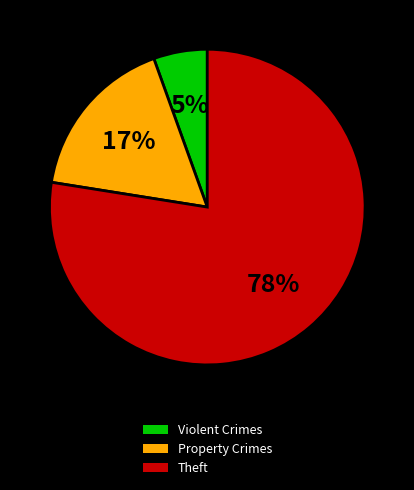

Which category has the biggest portion of the pie?

Theft